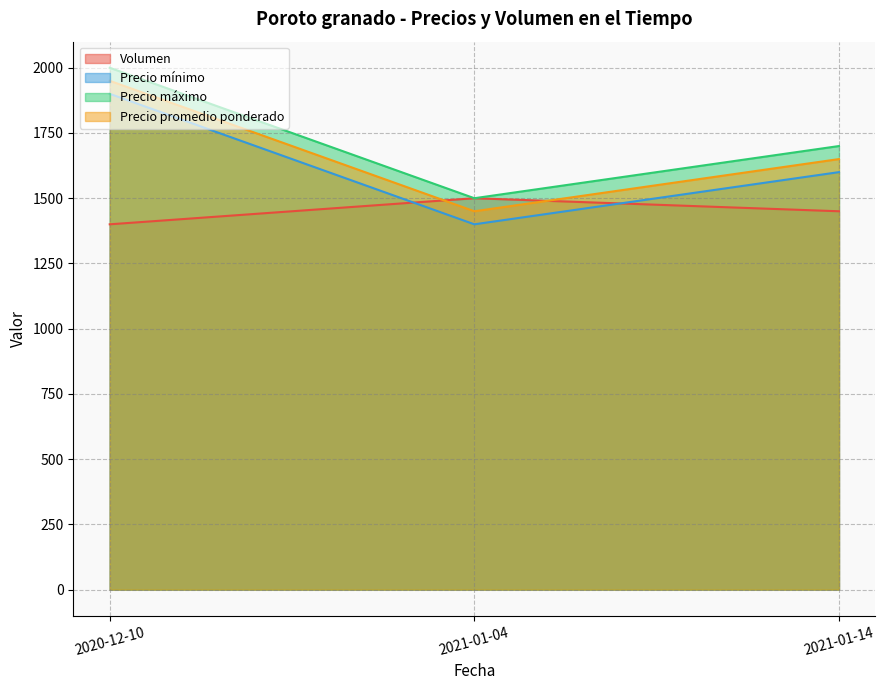

Between 2020-12-10 and 2021-01-04, which series saw the biggest shift?

Precio mínimo